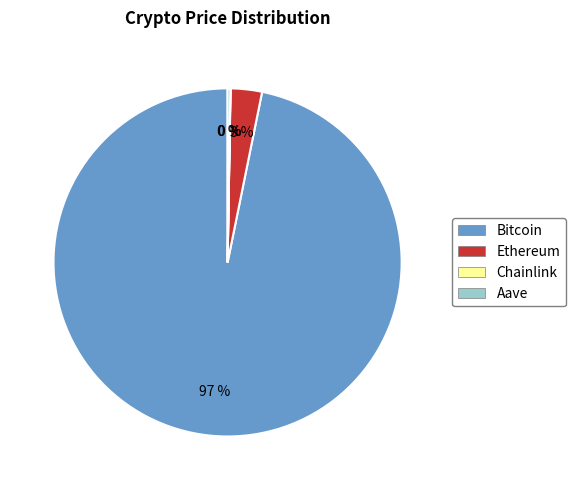

Which category has the biggest portion of the pie?

Bitcoin